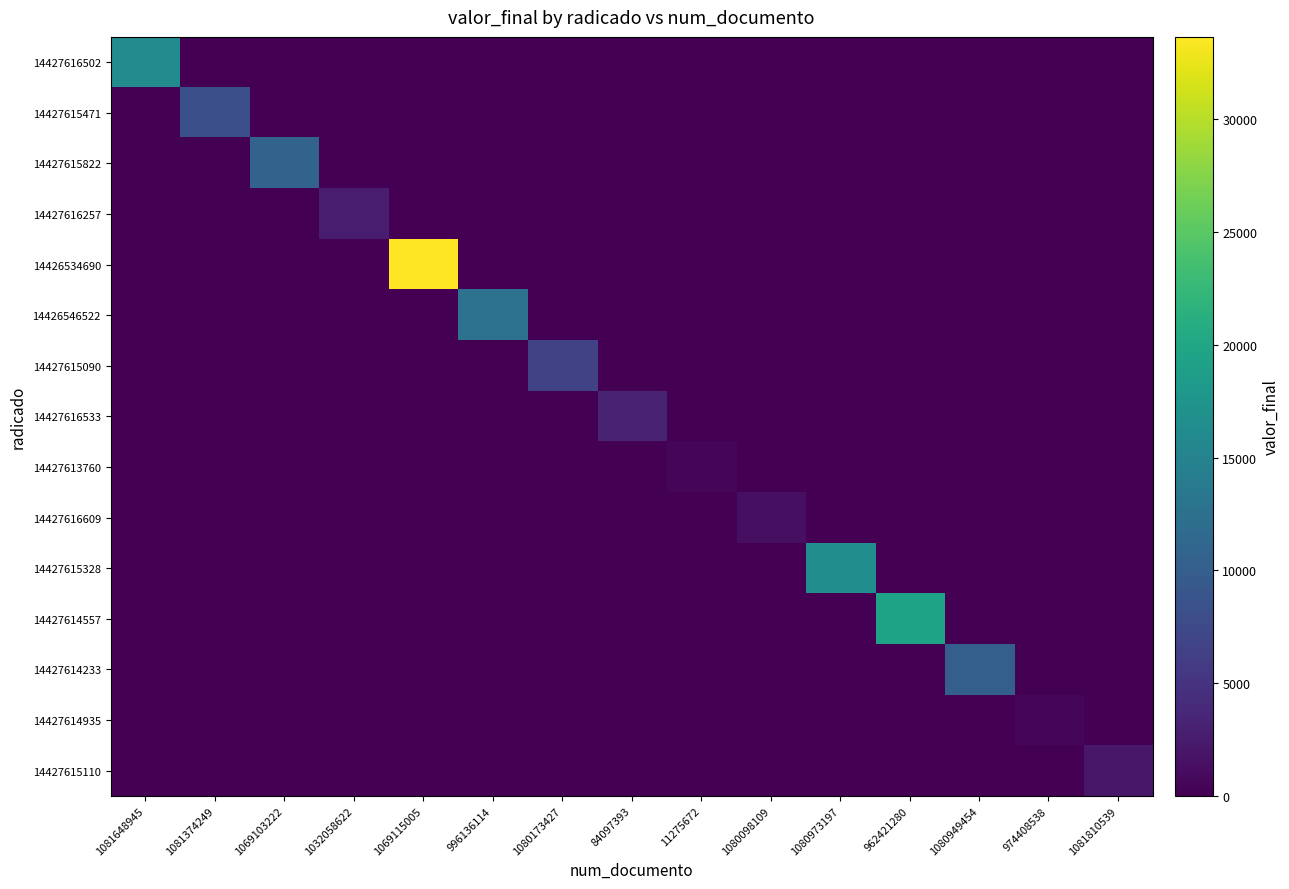

What is the spread (max minus min) of values at 1080098109?

1339.4